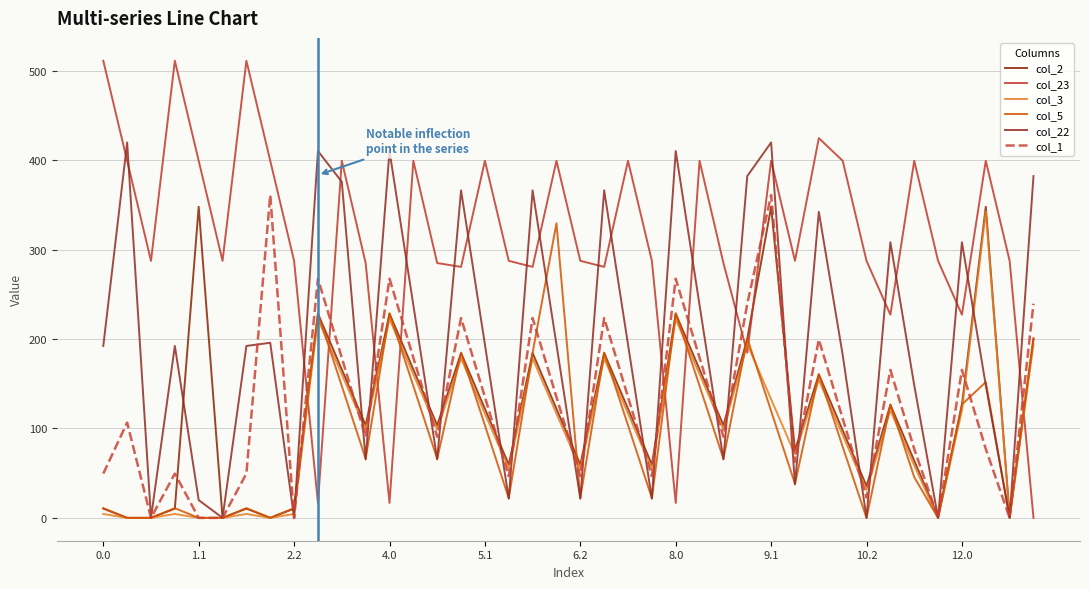

What is the greatest value displayed?

511.3